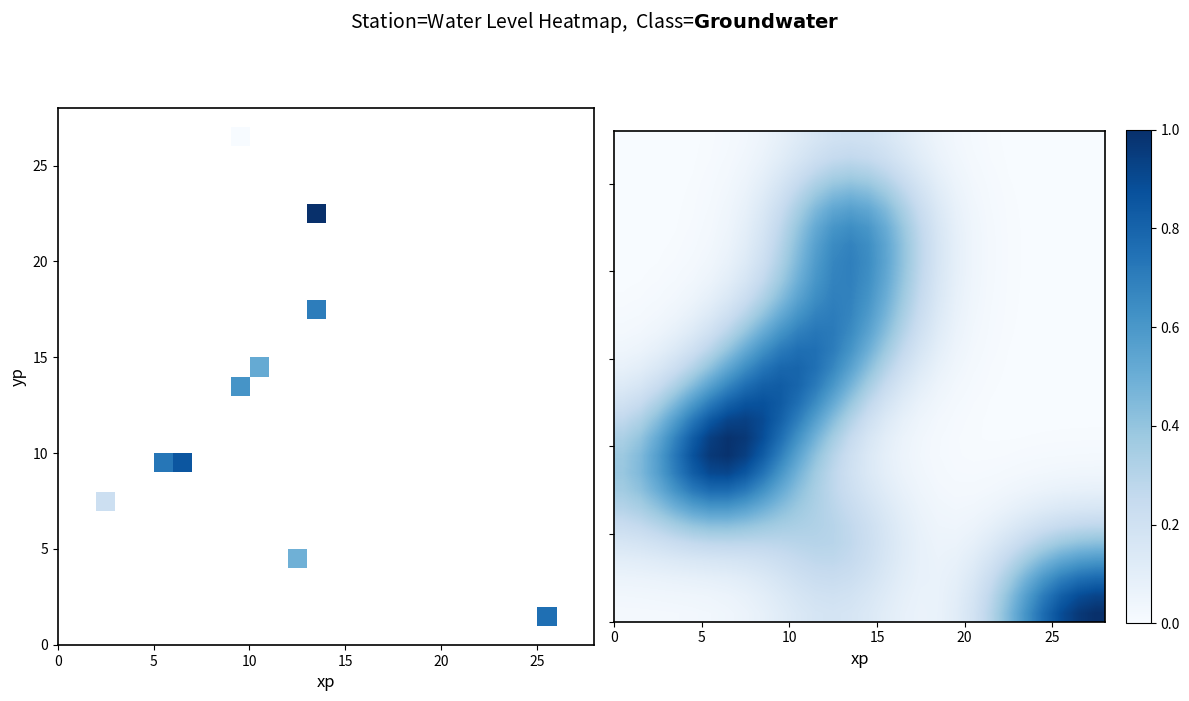

How many data points does each series have?

28